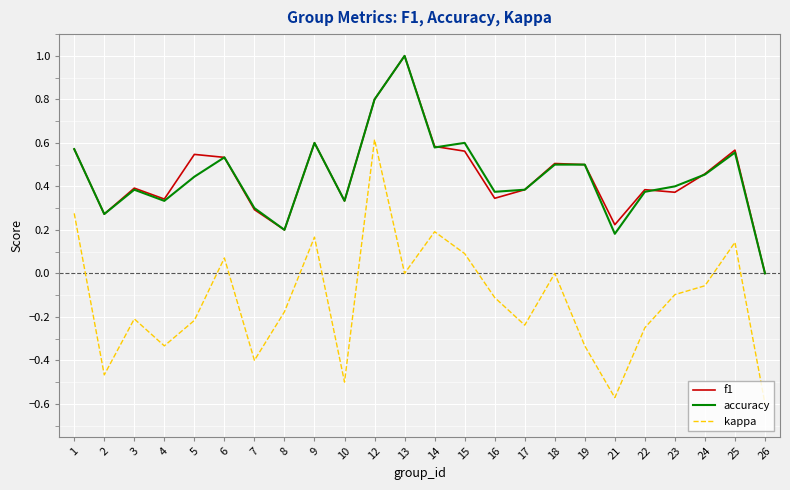

Which series changed the most between 18 and 21?

kappa